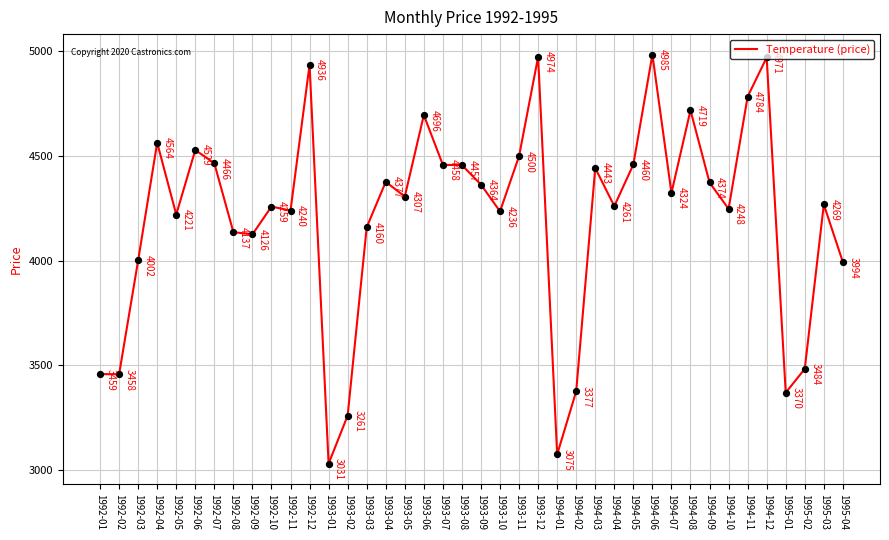

Between 1993-12 and 1995-03, which is larger?

1993-12